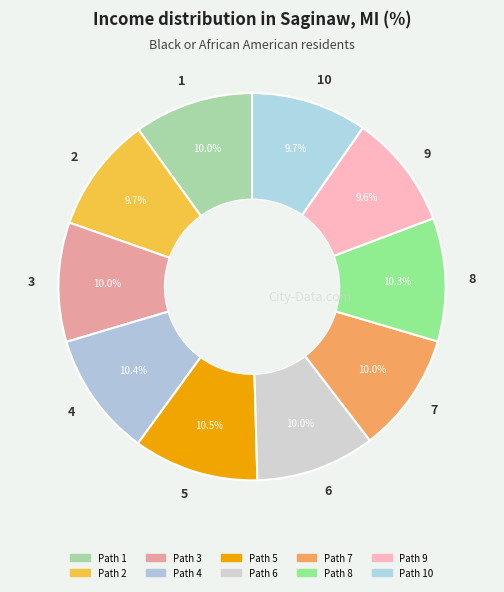

Is it true that 7 is 1% of the pie?

False